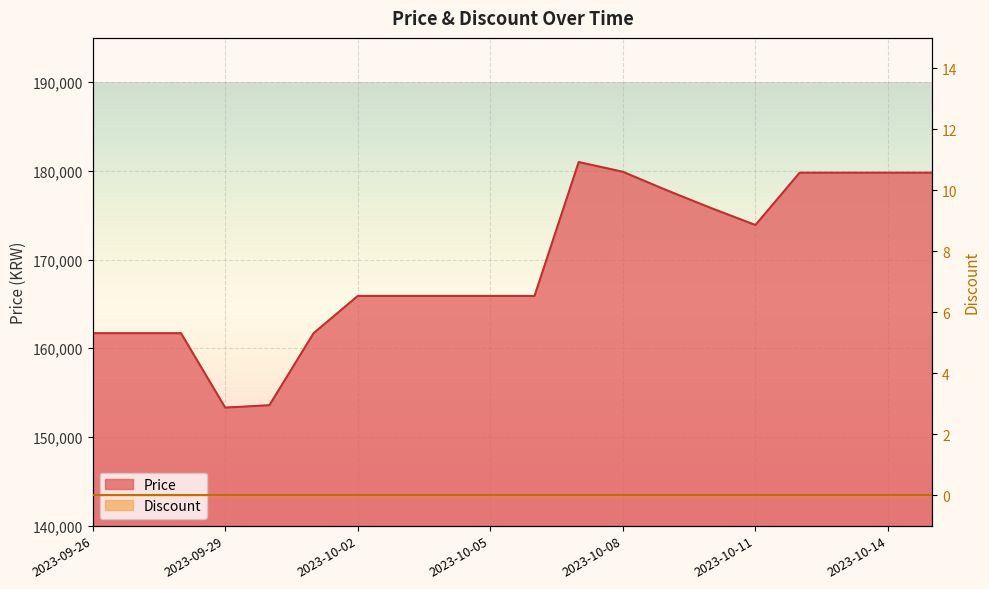

Rank the categories by value from lowest to highest.

2023-09-29, 2023-09-30, 2023-09-26, 2023-09-27, 2023-09-28, 2023-10-01, 2023-10-02, 2023-10-03, 2023-10-04, 2023-10-05, 2023-10-06, 2023-10-11, 2023-10-10, 2023-10-09, 2023-10-12, 2023-10-13, 2023-10-14, 2023-10-15, 2023-10-08, 2023-10-07